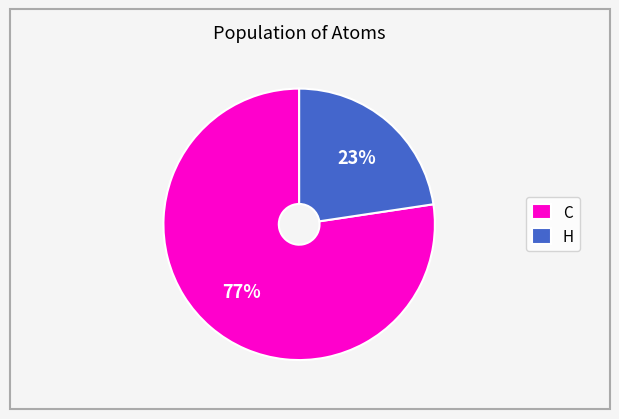

Rank the categories by value from lowest to highest.

H, C